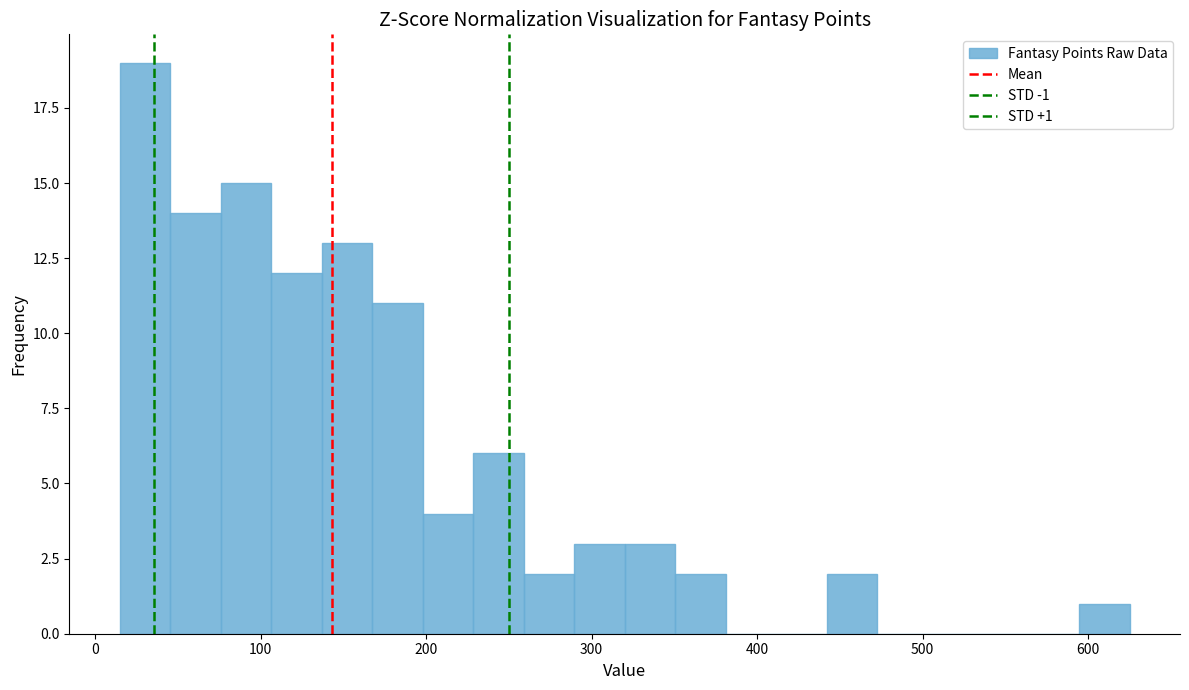

Around what value on the x-axis is the tallest bar? Give the approximate position of its centre, as read against the axis.

30